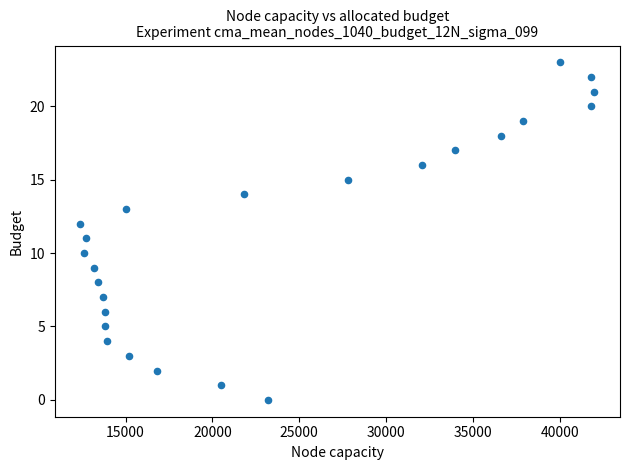

What is the range of Y values (max minus min)?

23